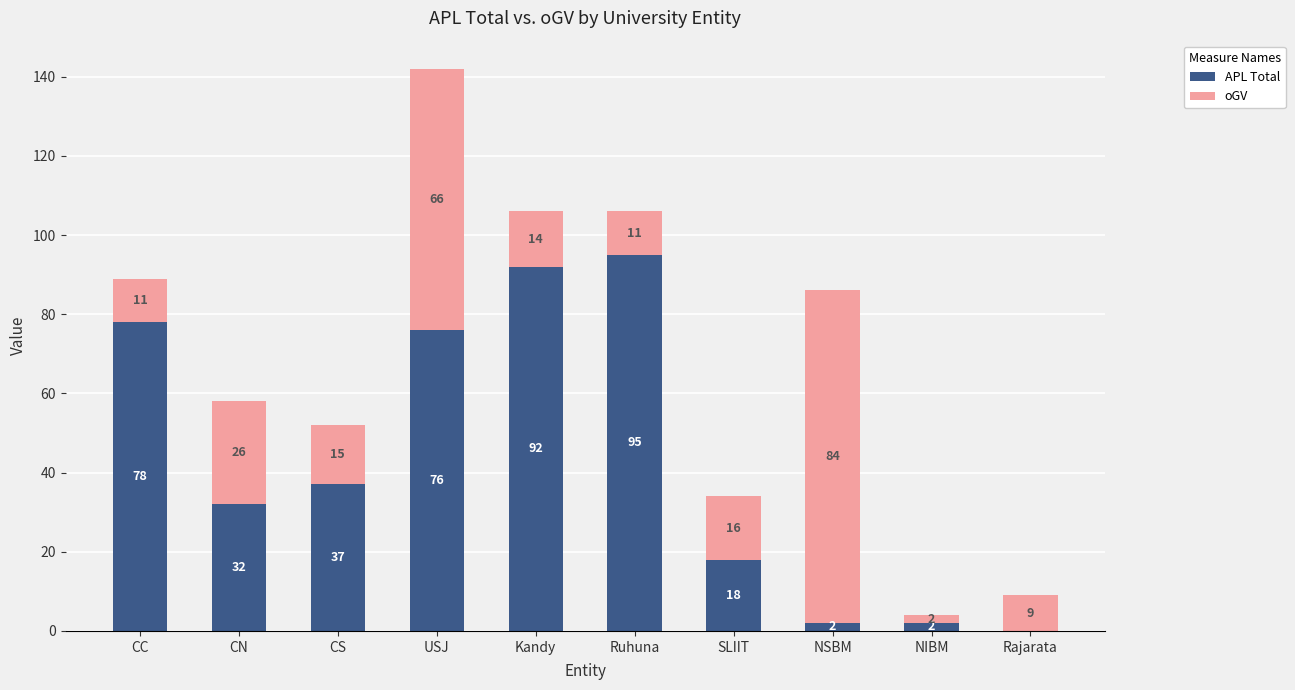

What is the sum of the APL Total values at CN and USJ?

108